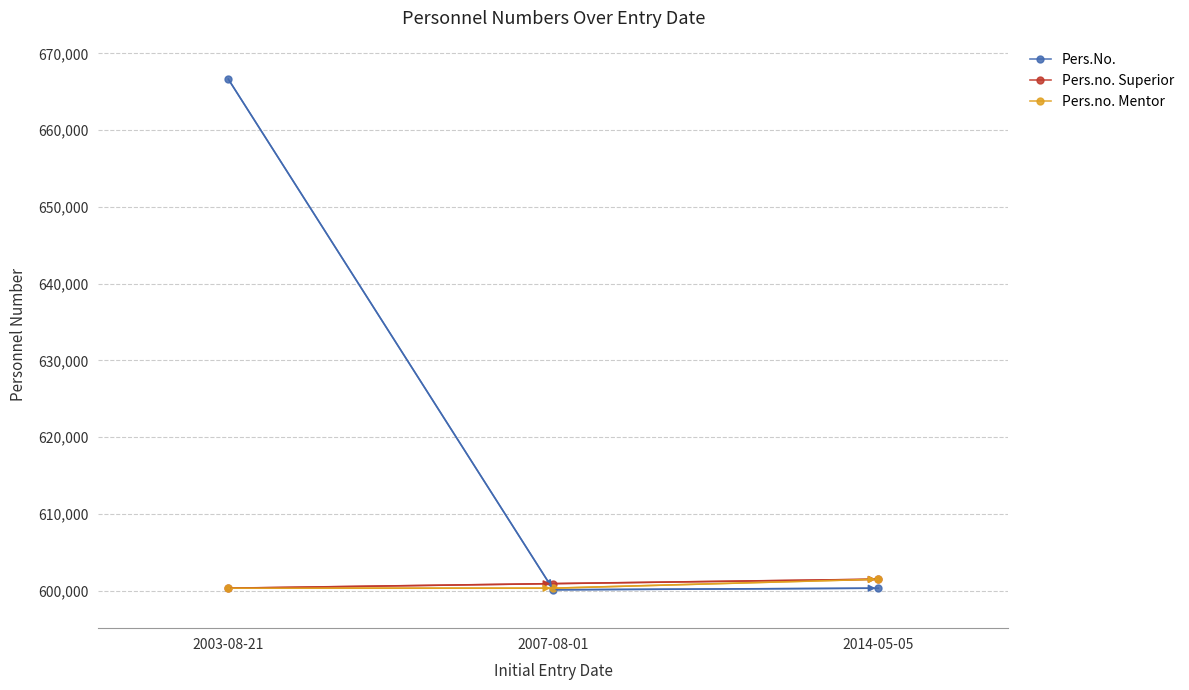

What is the maximum value shown in the chart?

666655